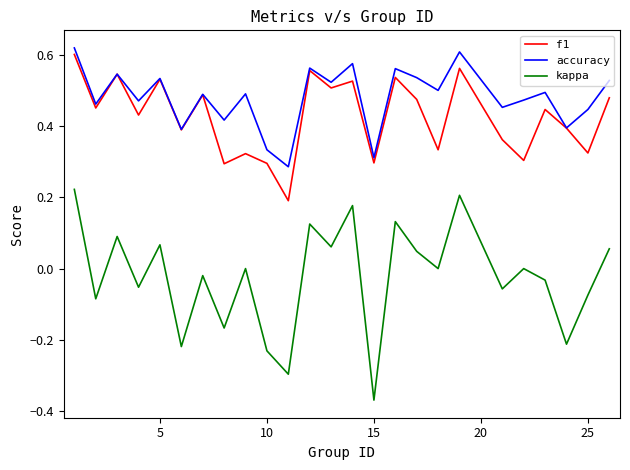

Which series has the largest range (max minus min)?

kappa